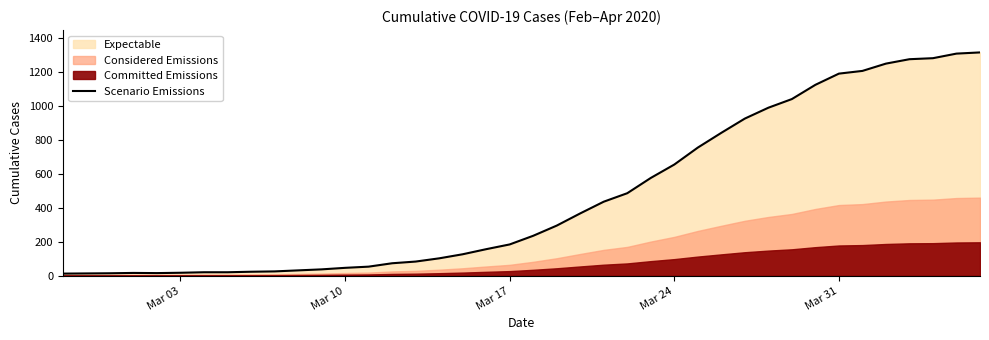

Count the number of categories in the chart.

40